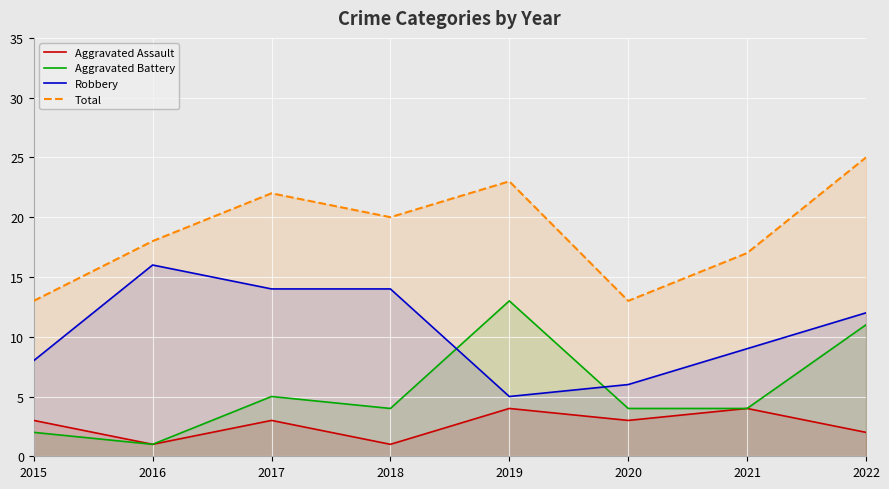

How many data points does each series have?

8